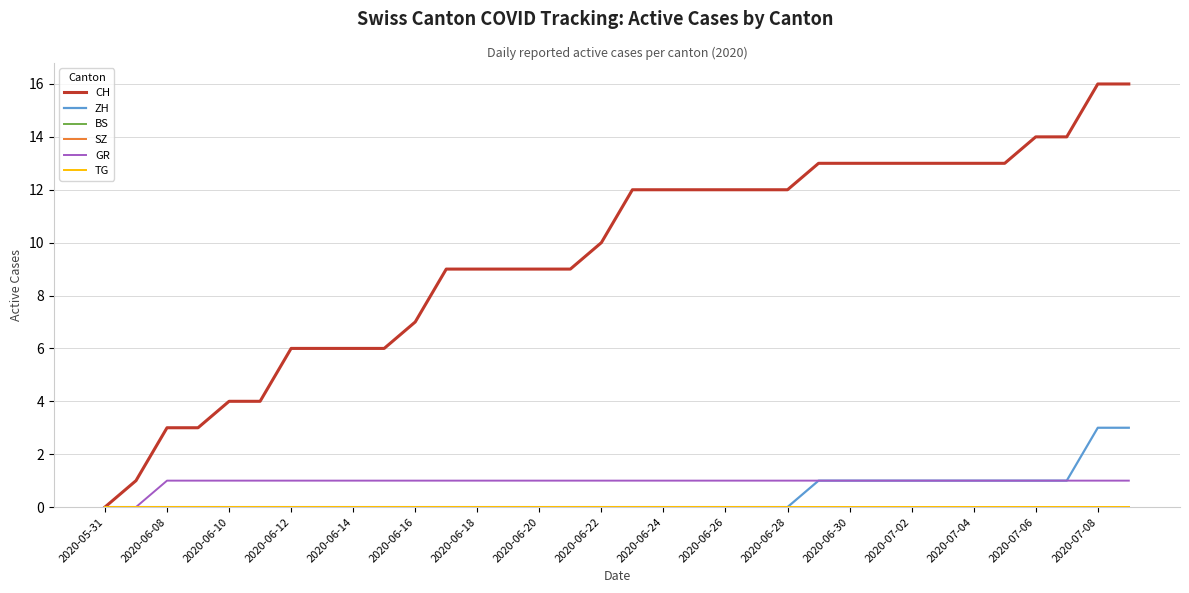

Does the chart display data point markers on the line(s)?

No